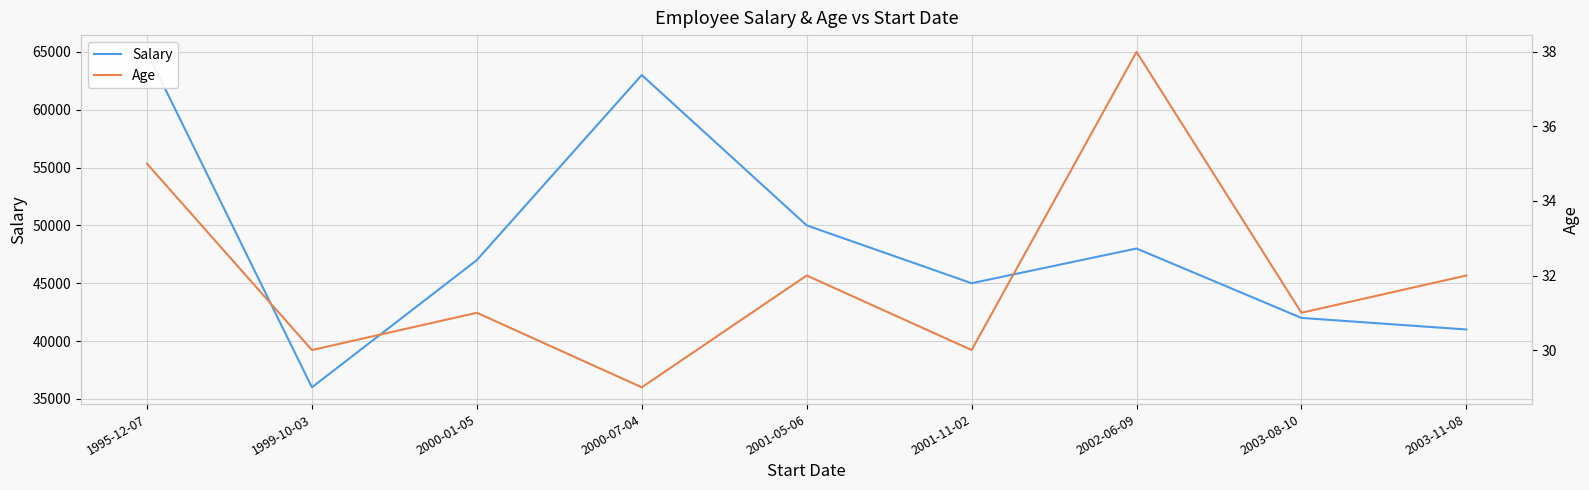

Which series has the largest total across all categories?

Salary